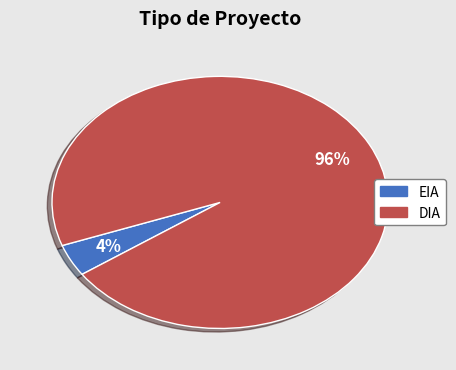

Which category has the biggest portion of the pie?

DIA